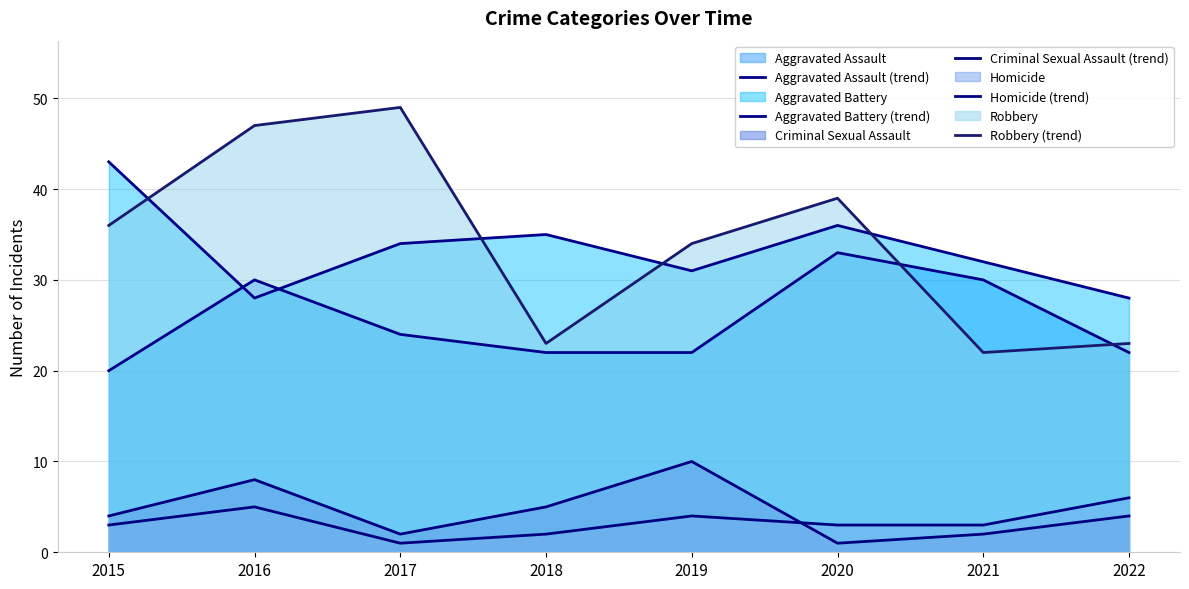

What is the minimum value for Robbery (trend)?

22